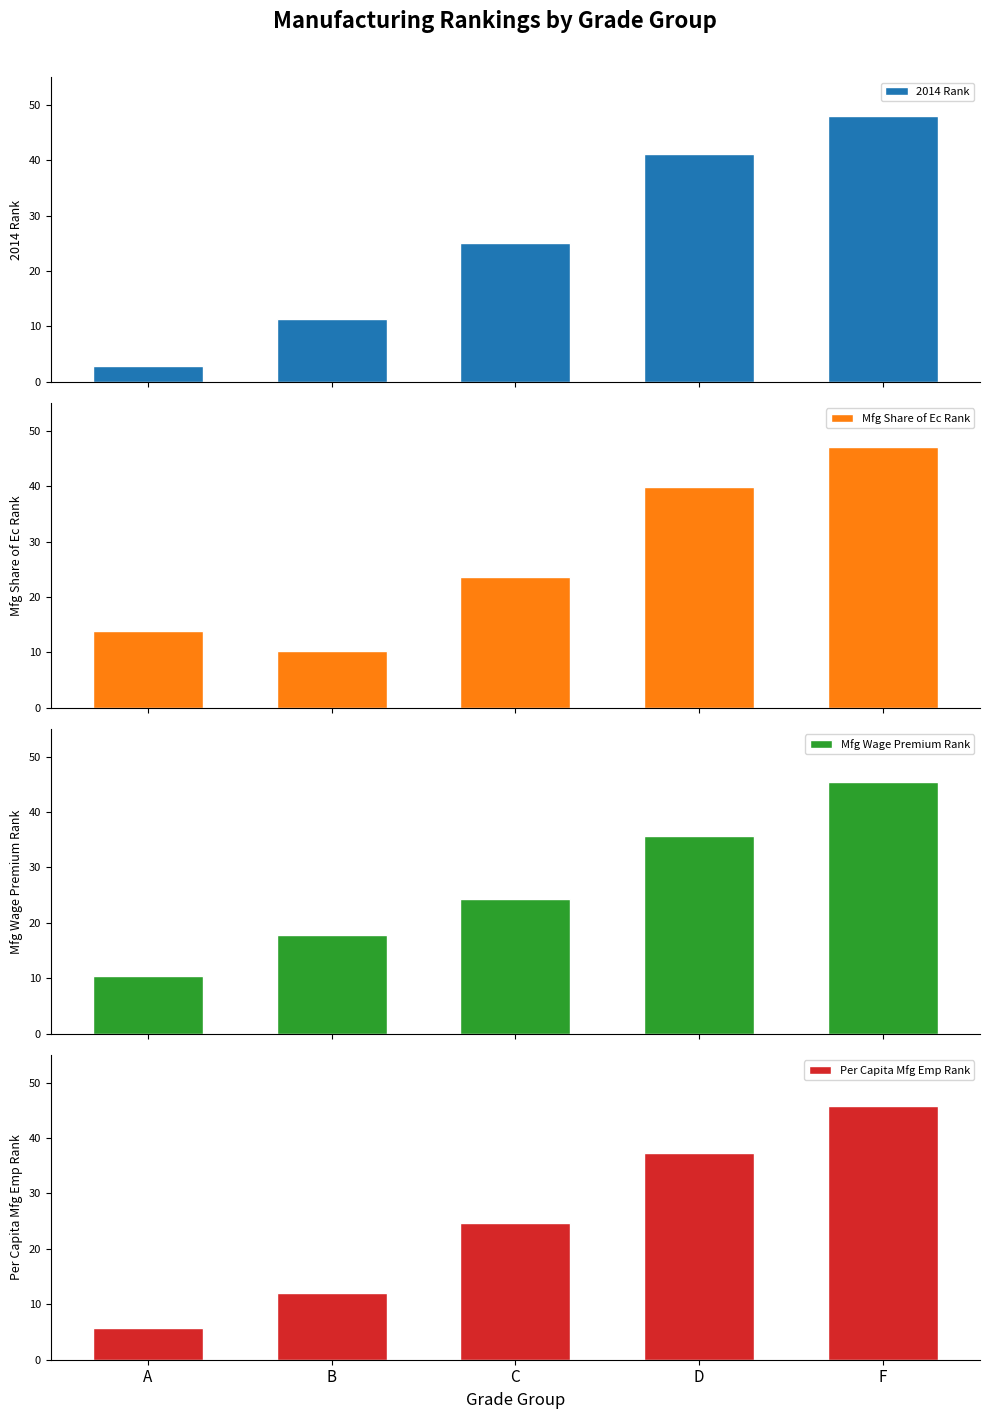

At C, list the series in order from largest to smallest.

2014 Rank, Per Capita Mfg Emp Rank, Mfg Wage Premium Rank, Mfg Share of Ec Rank